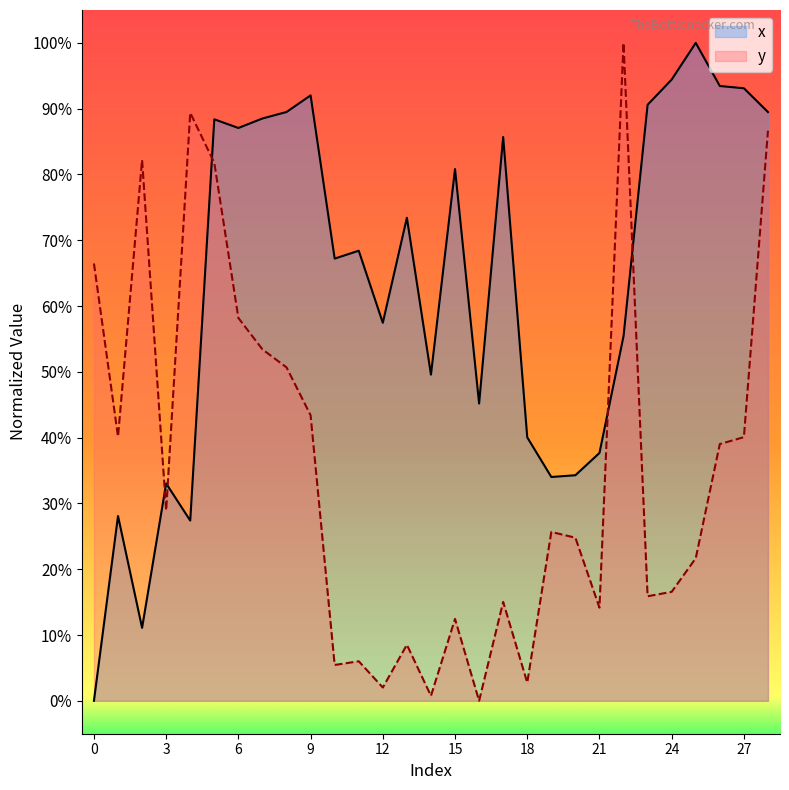

Is it true that x equals 0.6 at 27?

False